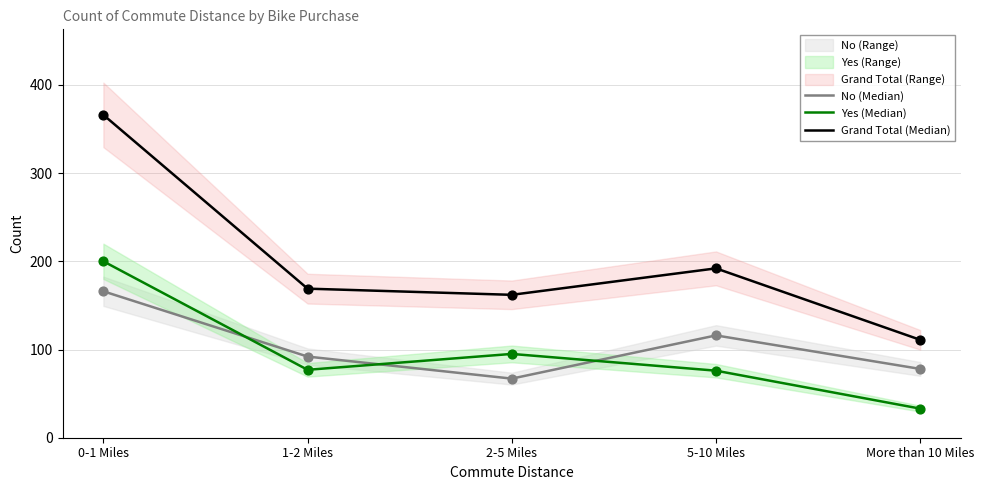

At how many categories does at least one series exceed 334?

1